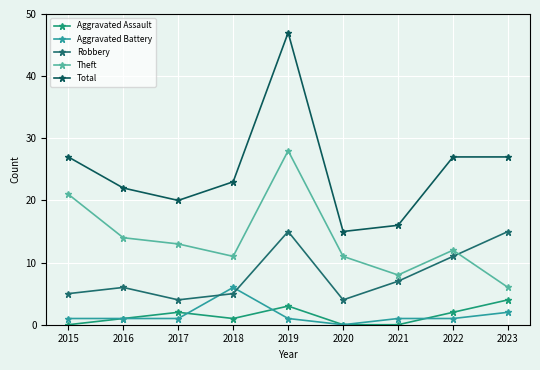

At 2022, list the series in order from smallest to largest.

Aggravated Battery, Aggravated Assault, Robbery, Theft, Total